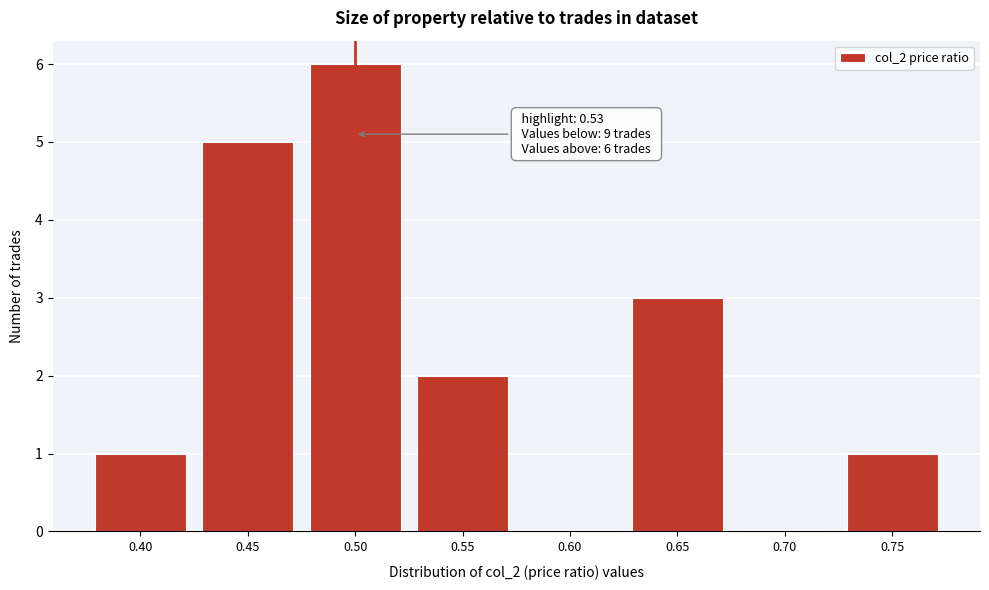

Reading left to right, what are all the values shown in this chart?

0.40=1	0.45=5	0.50=6	0.55=2	0.60=0	0.65=3	0.70=0	0.75=1